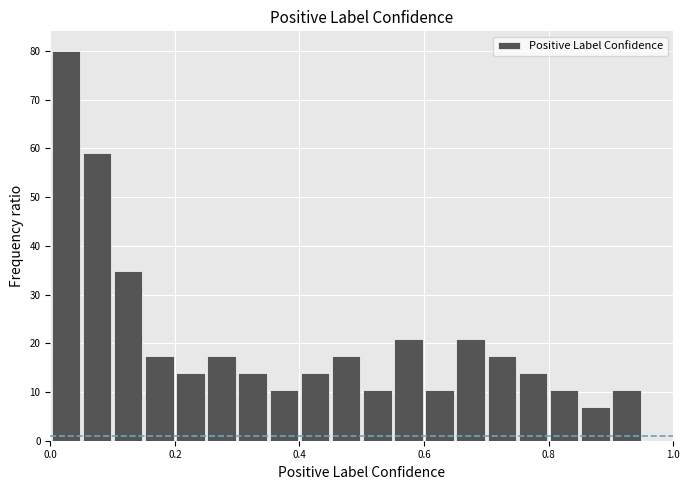

Read against the x-axis, roughly where is the centre of the tallest bar?

0.02